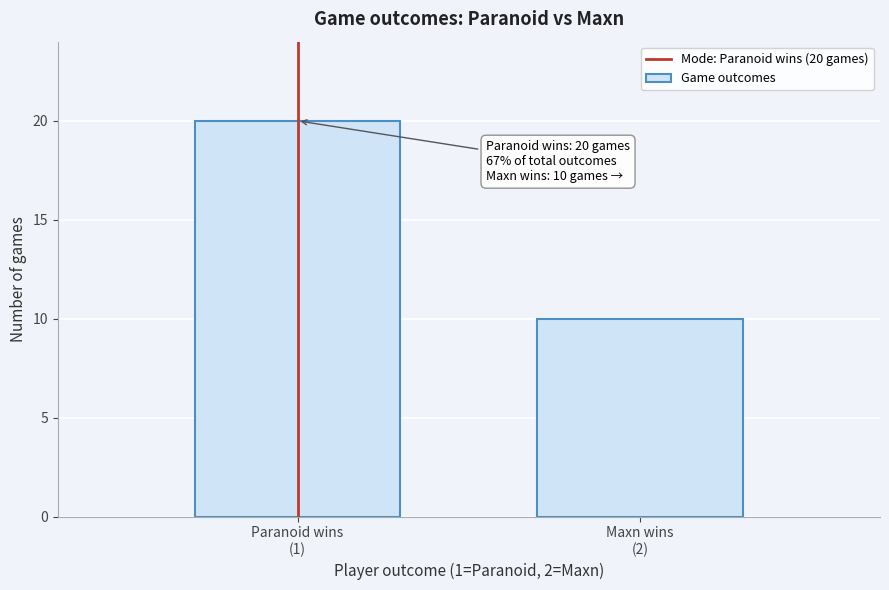

Reading left to right, list all the values displayed in this chart.

20	10